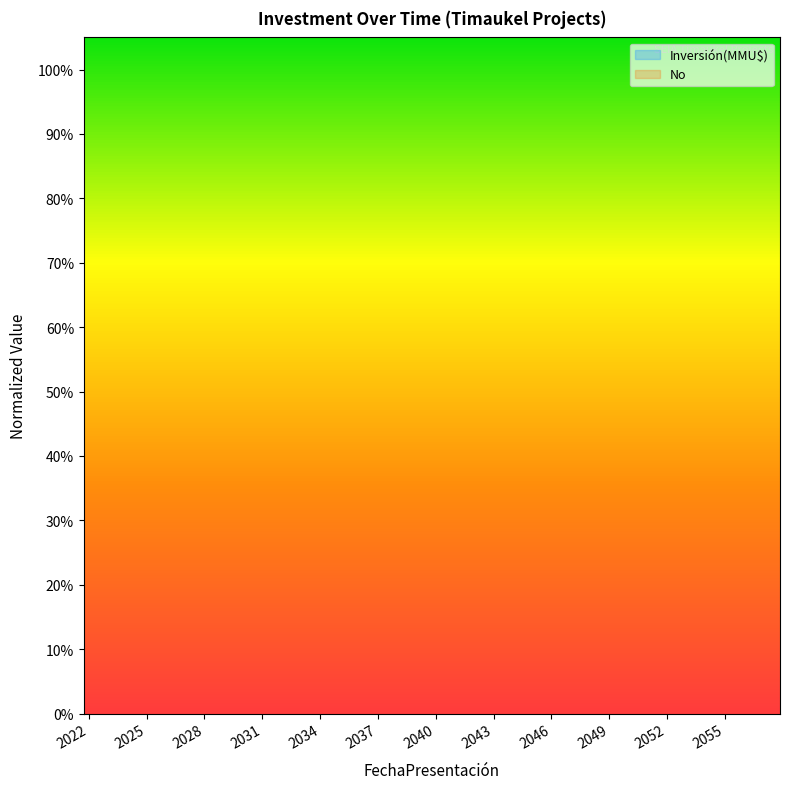

At which category does No reach its first local peak?

2043